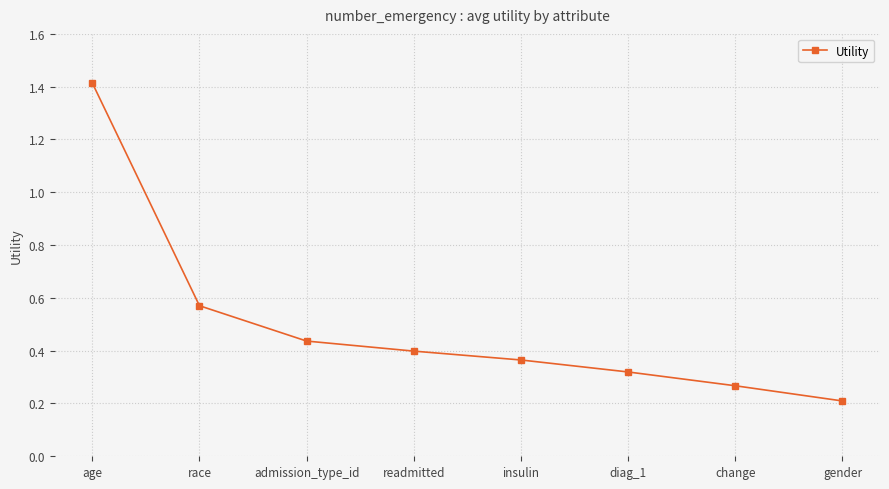

What is the difference between the maximum and second lowest values?

1.1